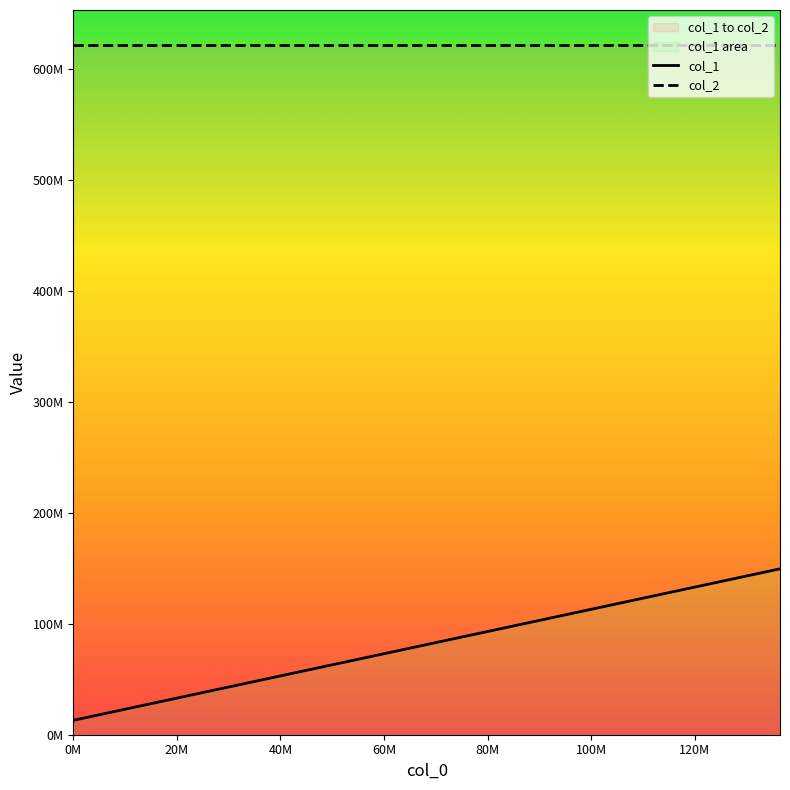

True or false: the data has more than 2 interior local peaks.

False